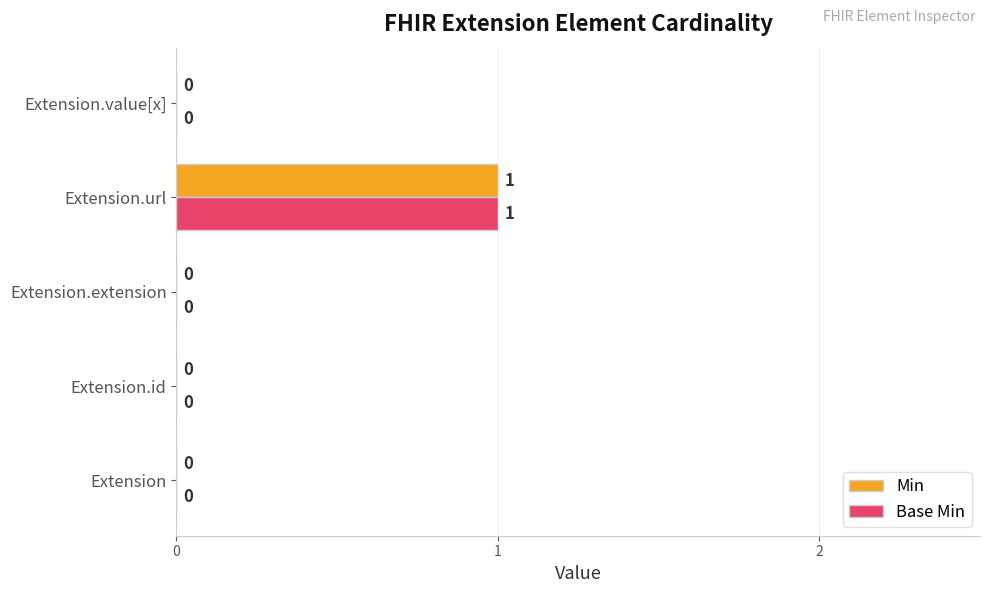

How many Base Min values are between 0 and 1?

5